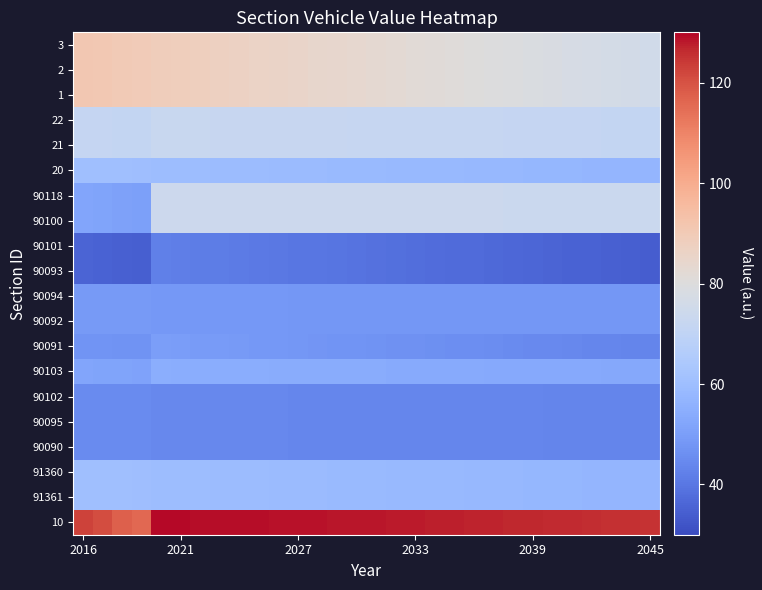

What is the maximum value shown in the chart?

129.3